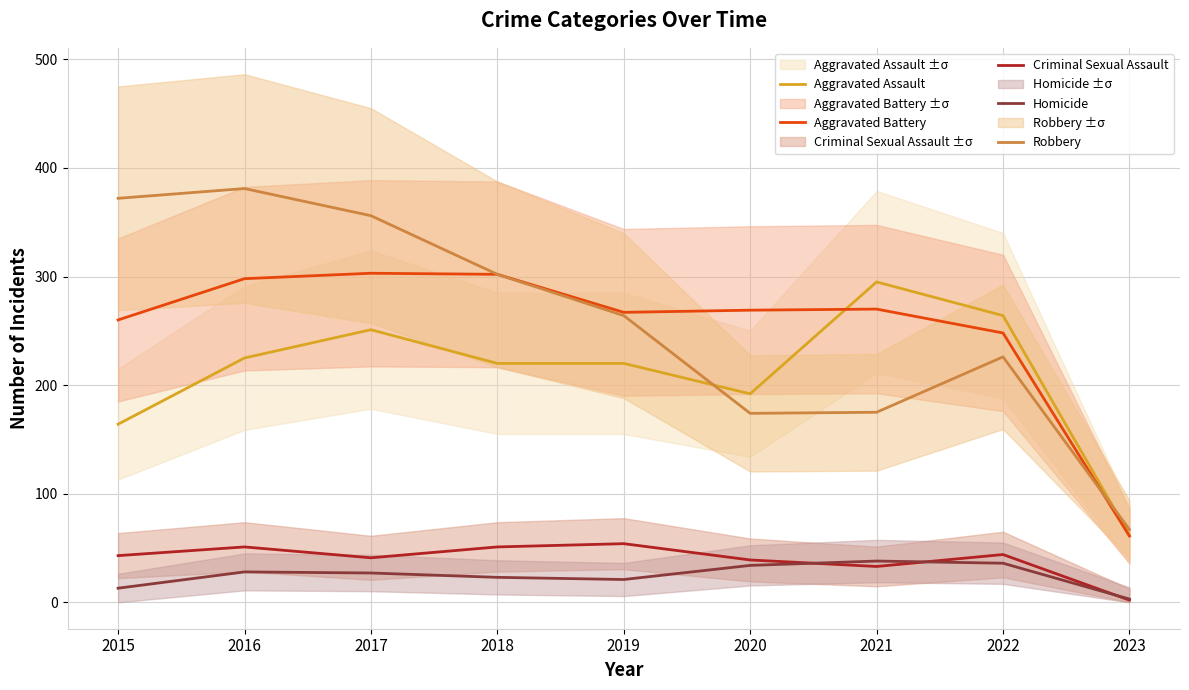

What is the sum of the Robbery values at 2017 and 2015?

728